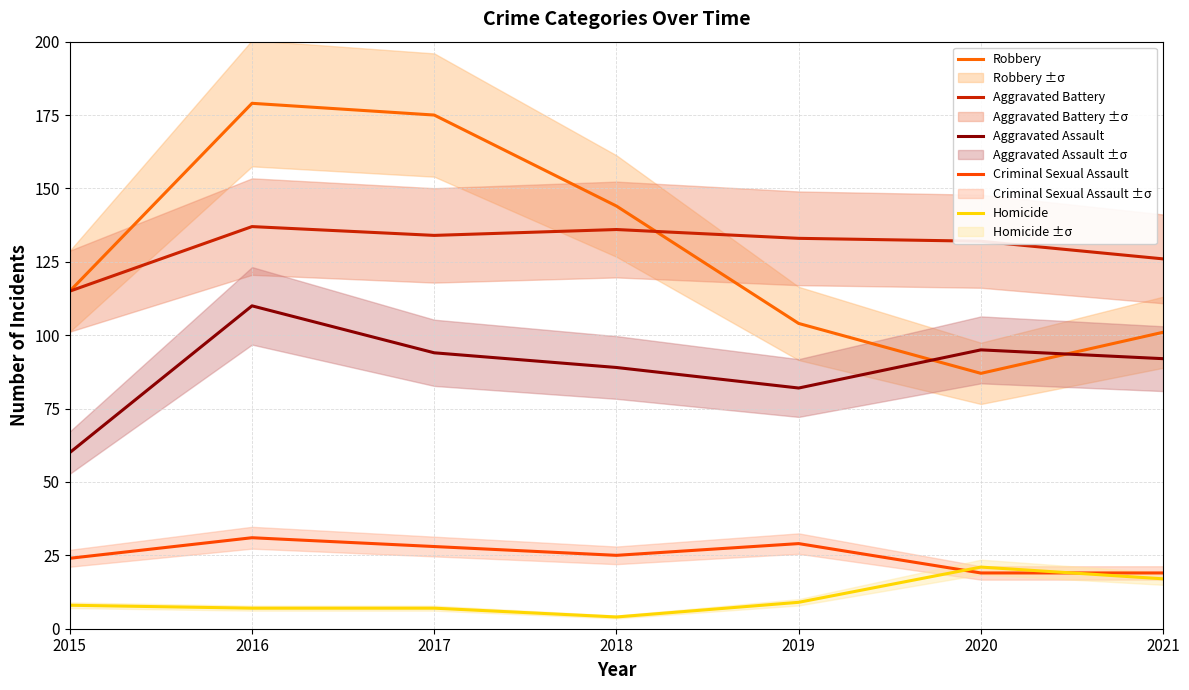

What is the difference between the Homicide values at 2017 and 2020?

14